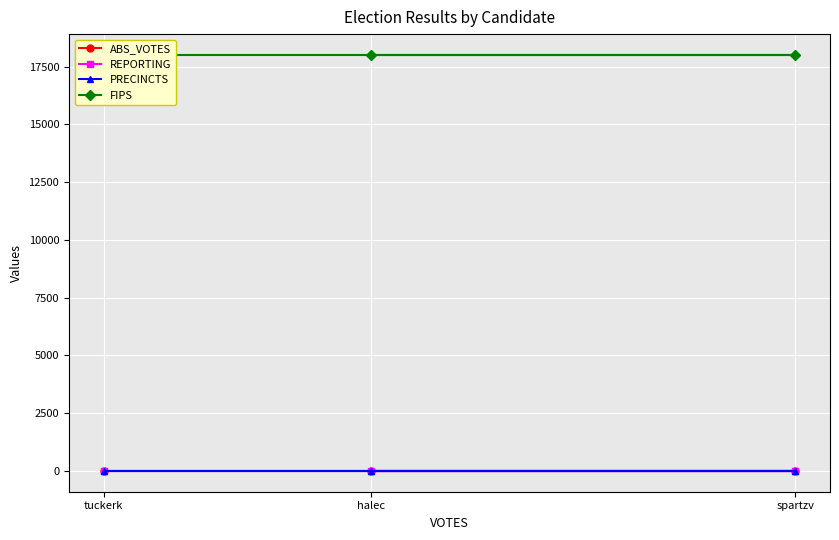

Reading left to right, list all the values displayed in this chart.

ABS_VOTES: 0	0	0
REPORTING: 9	9	9
PRECINCTS: 9	9	9
FIPS: 18009	18009	18009